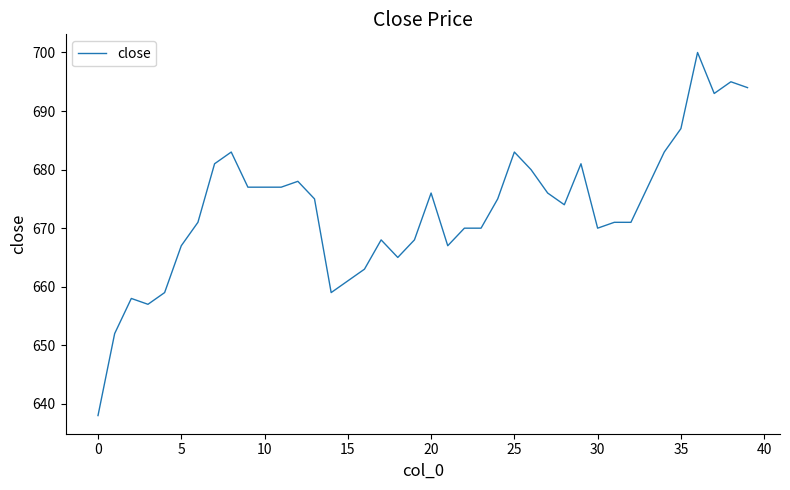

What is the minimum value shown in the chart?

638